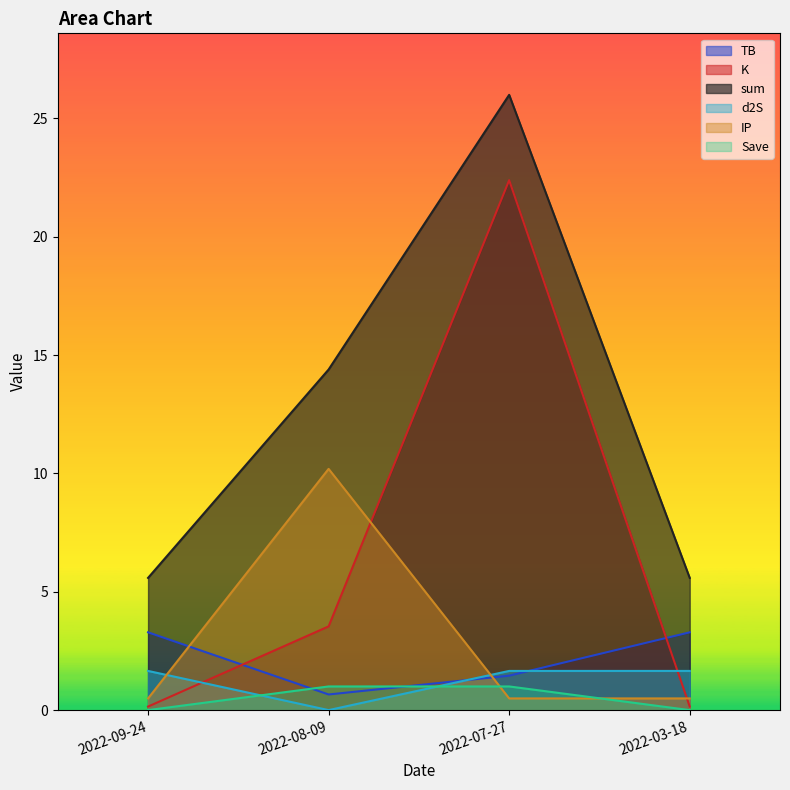

At which label does sum reach its minimum?

2022-09-24